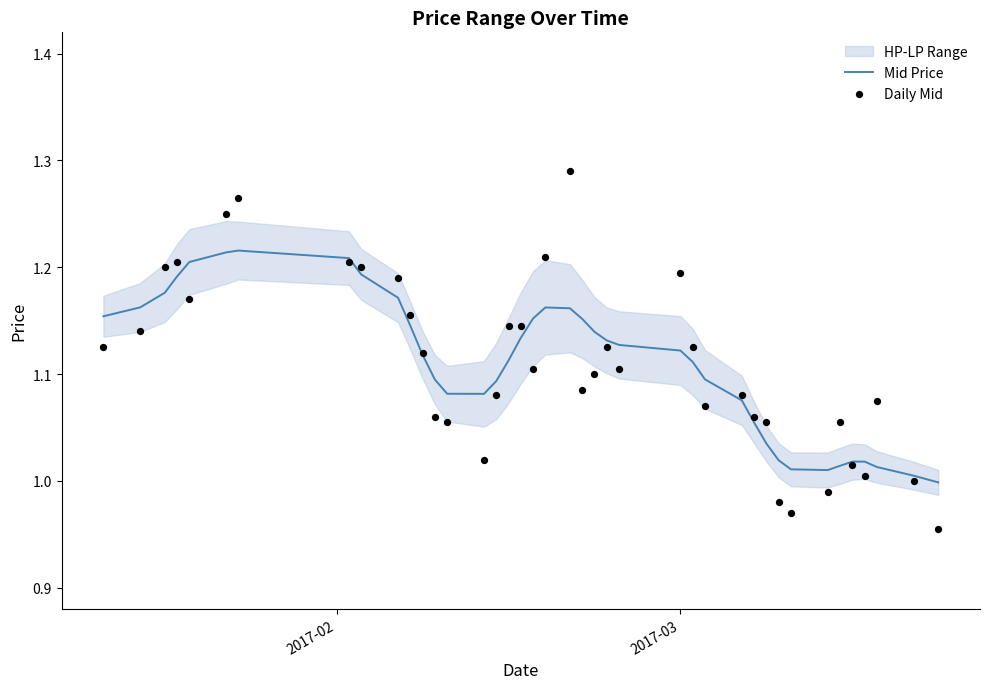

Which series contains the highest Y value?

Daily Mid